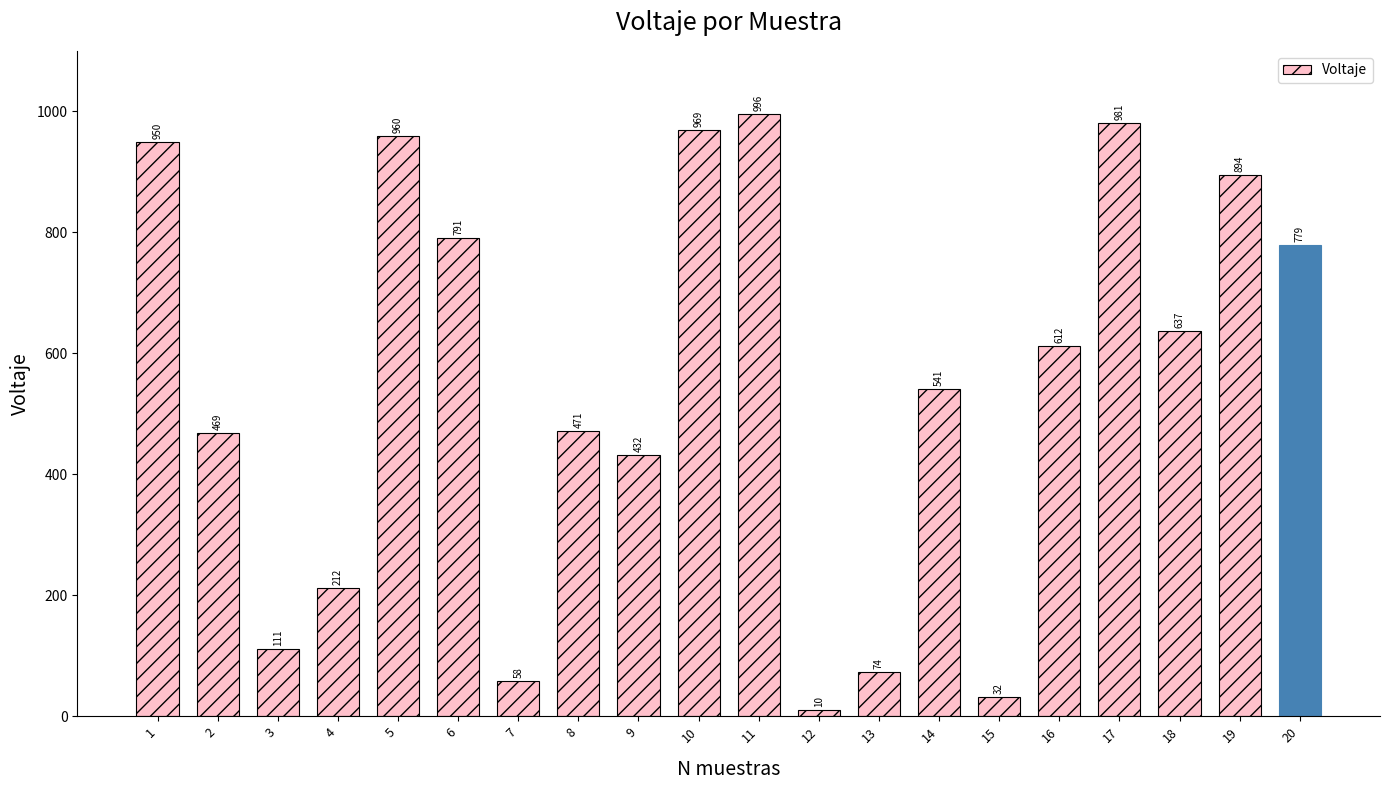

What is the change in value from 1 to 16?

-338